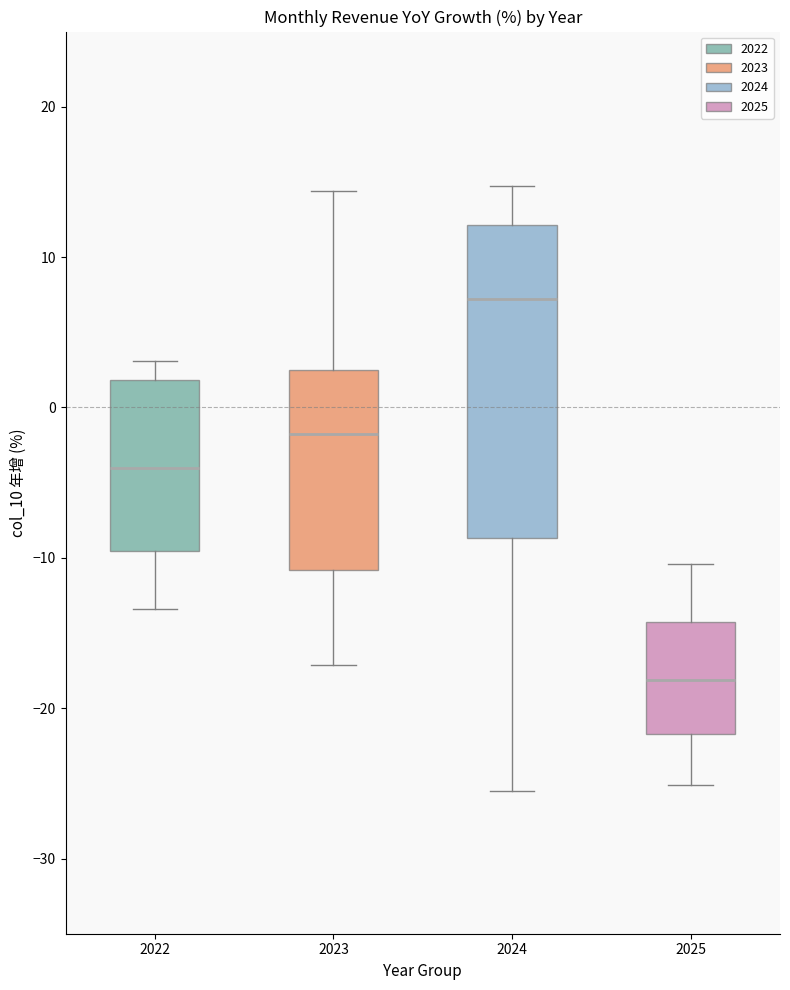

Reading left to right, read every box against the y-axis: the position of its median line, the range the box covers, and the ends of its whiskers. The values are not printed on the chart, so give them approximately, as read against the axis.

2022: median -4, box -10 to 2, whiskers -13 to 3
2023: median -2, box -11 to 2, whiskers -17 to 14
2024: median 7, box -9 to 12, whiskers -25 to 15
2025: median -18, box -22 to -14, whiskers -25 to -10